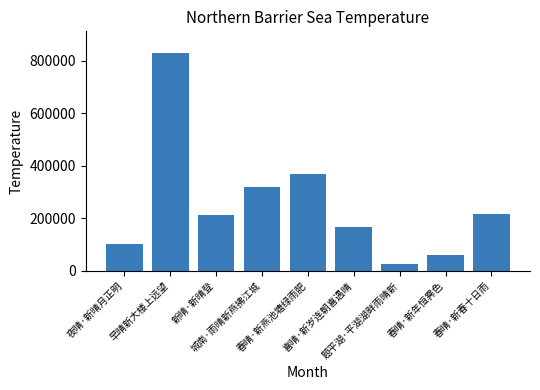

Which category has the highest value across all series?

早晴新大楼上远望